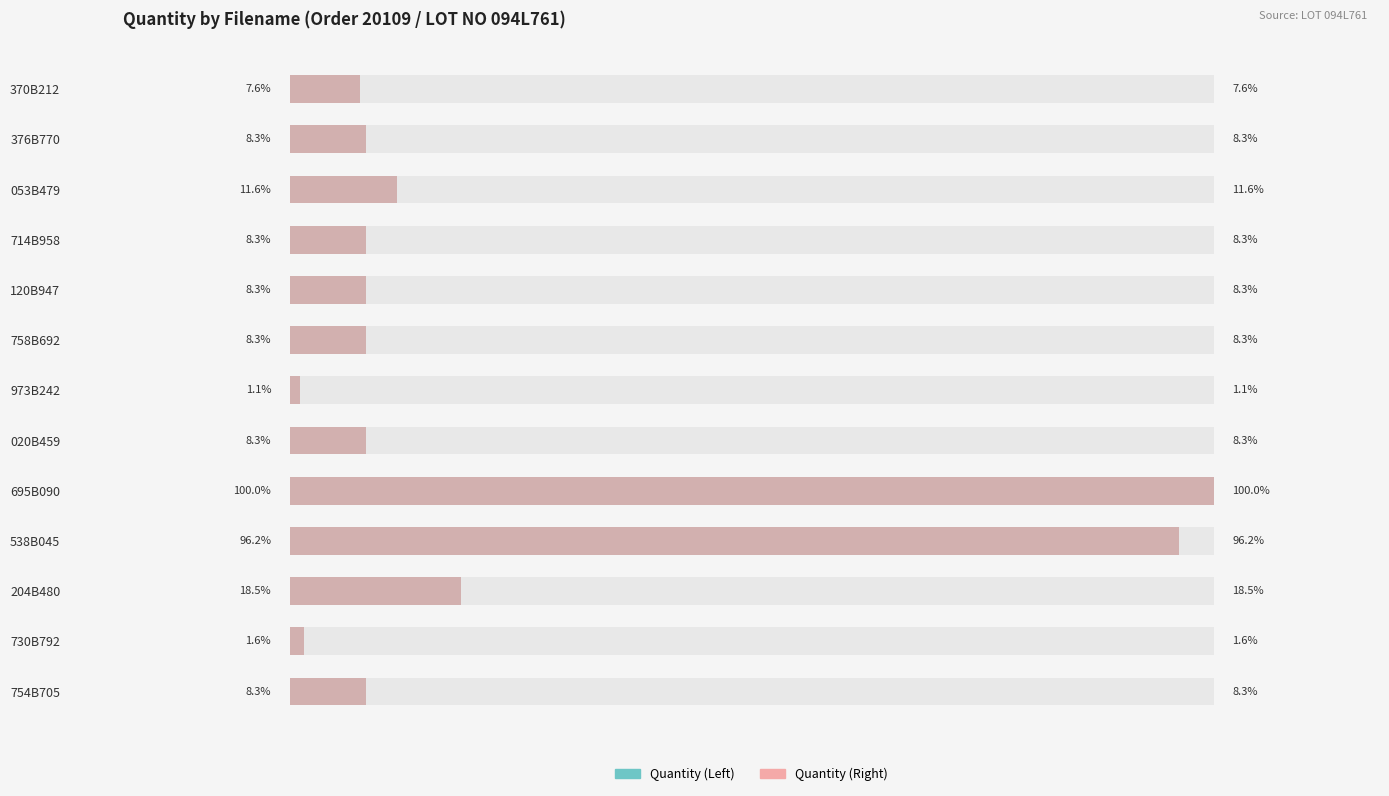

Where is Quantity (Left) nearest to the value 1321?

204B480